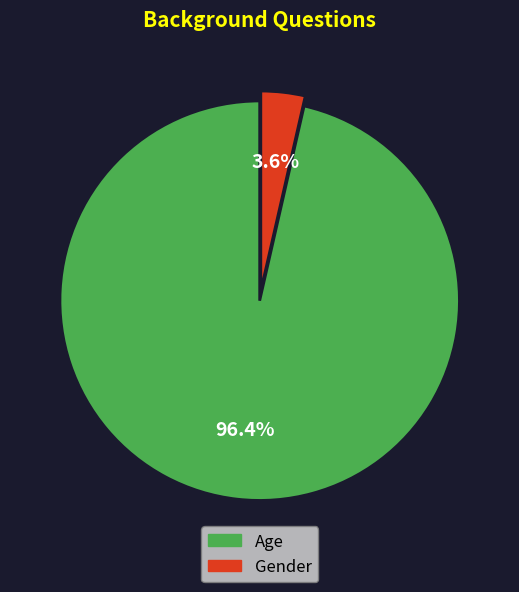

To the nearest percent, what is the combined percentage of Age and Gender?

100%